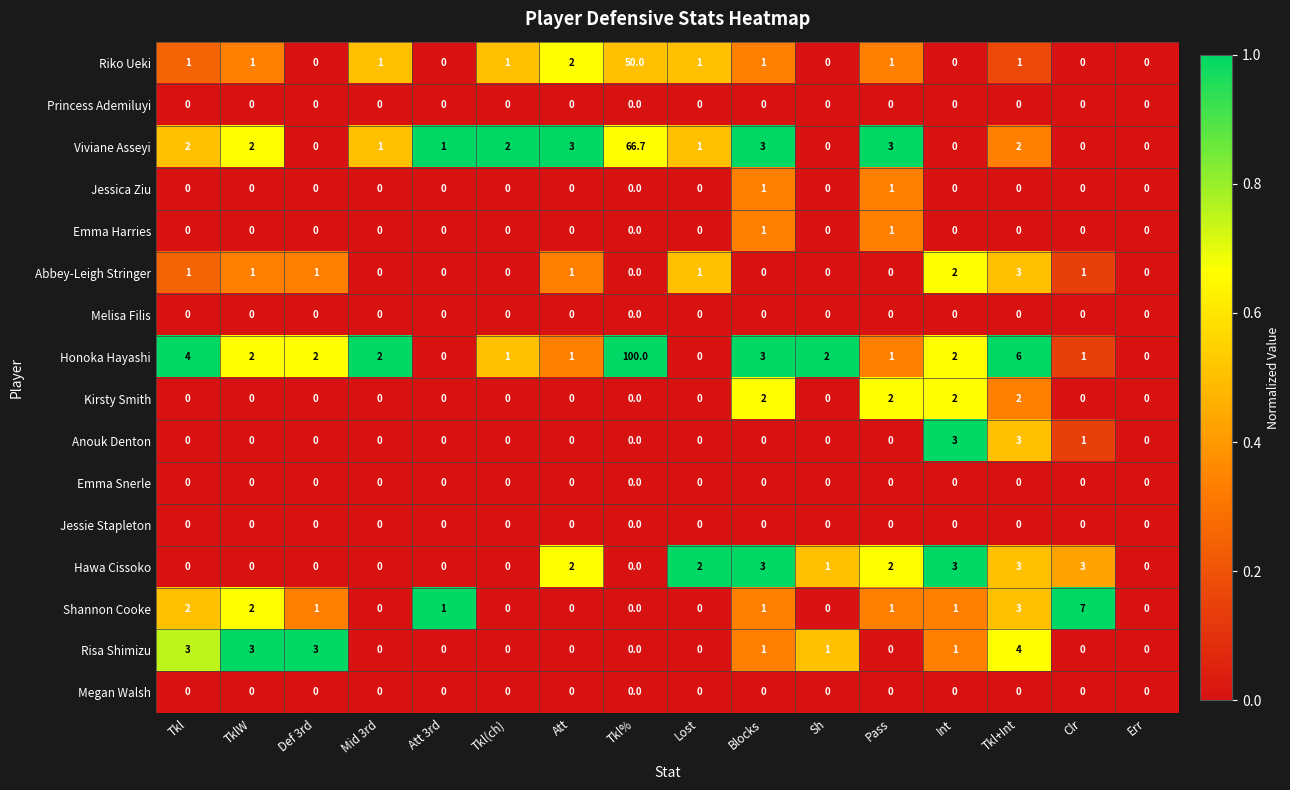

Count the Emma Harries values in the range 0 to 1.

16